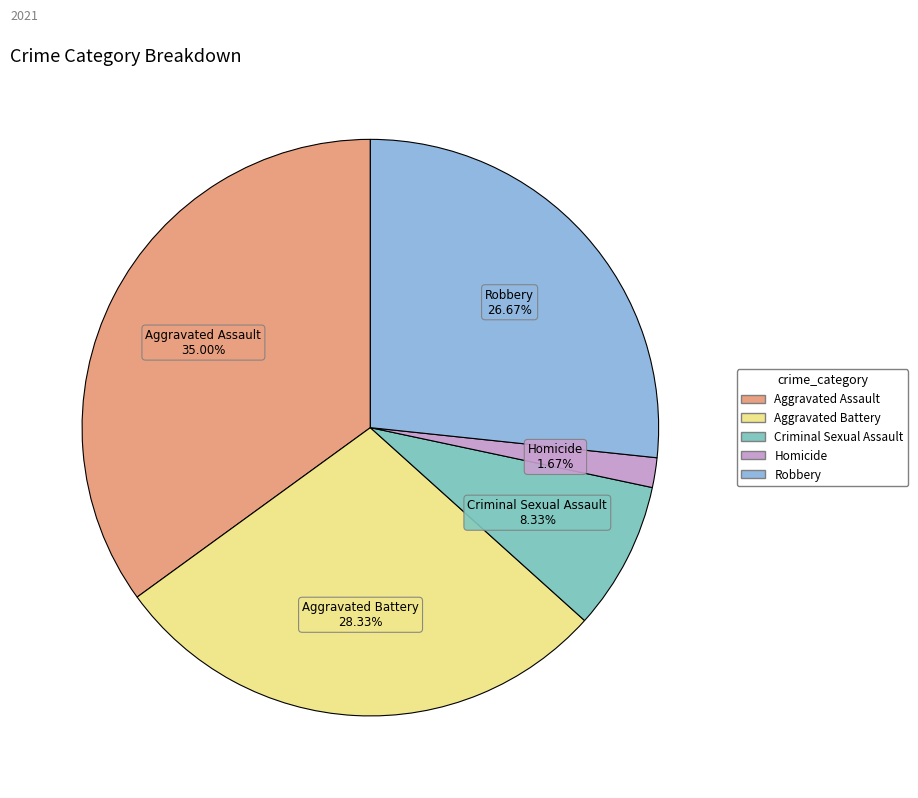

Which slice is the largest?

Aggravated Assault